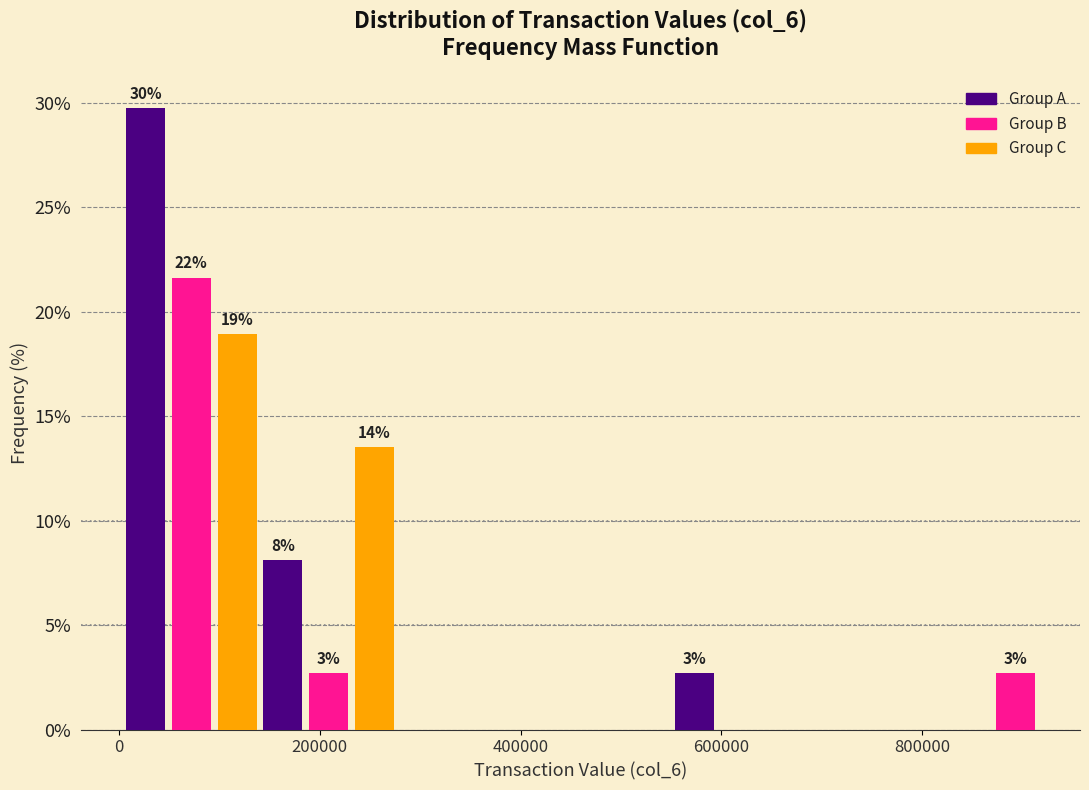

Read against the x-axis, roughly where is the centre of the tallest bar?

20000